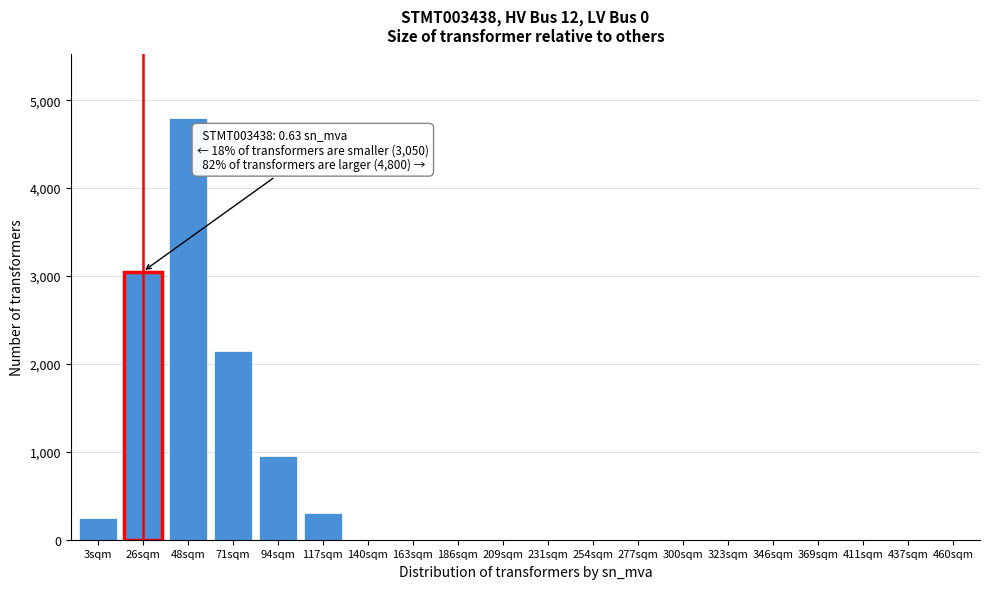

Reading right to left, transcribe all the data shown in this chart.

460sqm=0	437sqm=0	411sqm=0	369sqm=0	346sqm=0	323sqm=0	300sqm=0	277sqm=0	254sqm=0	231sqm=0	209sqm=0	186sqm=0	163sqm=0	140sqm=0	117sqm=300	94sqm=950	71sqm=2150	48sqm=4800	26sqm=3050	3sqm=250